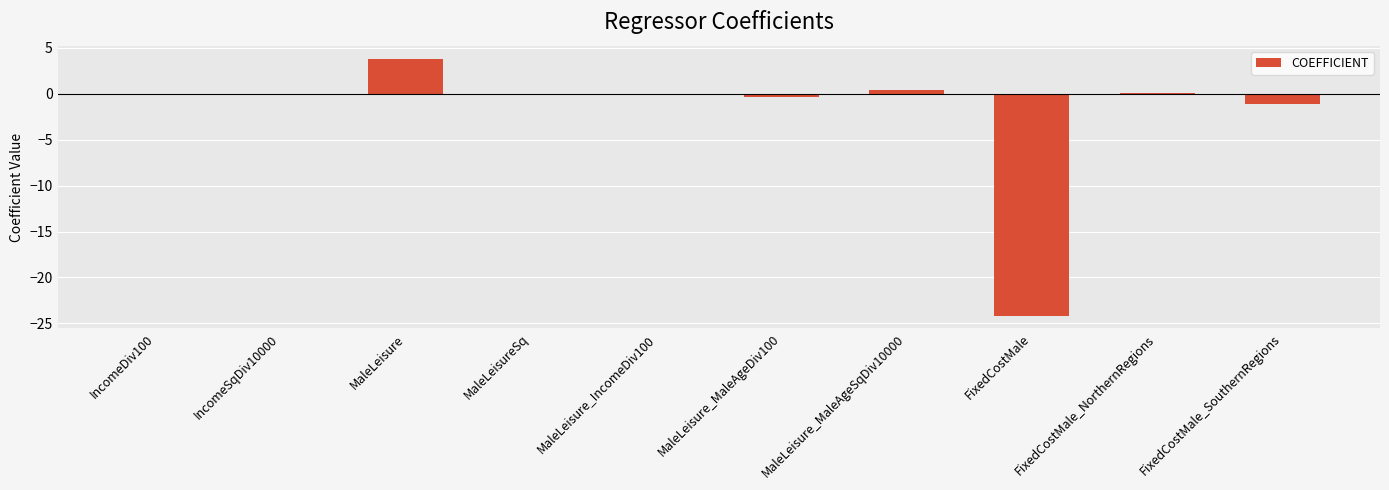

How many categories are shown in the chart?

10